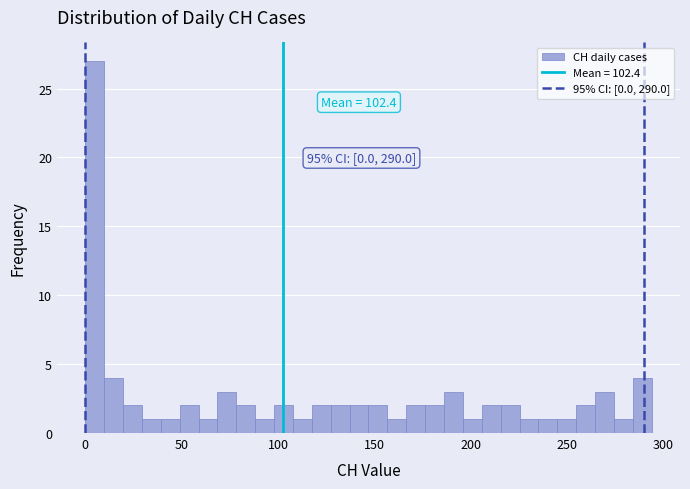

Around what value on the x-axis is the tallest bar? Give the approximate position of its centre, as read against the axis.

5